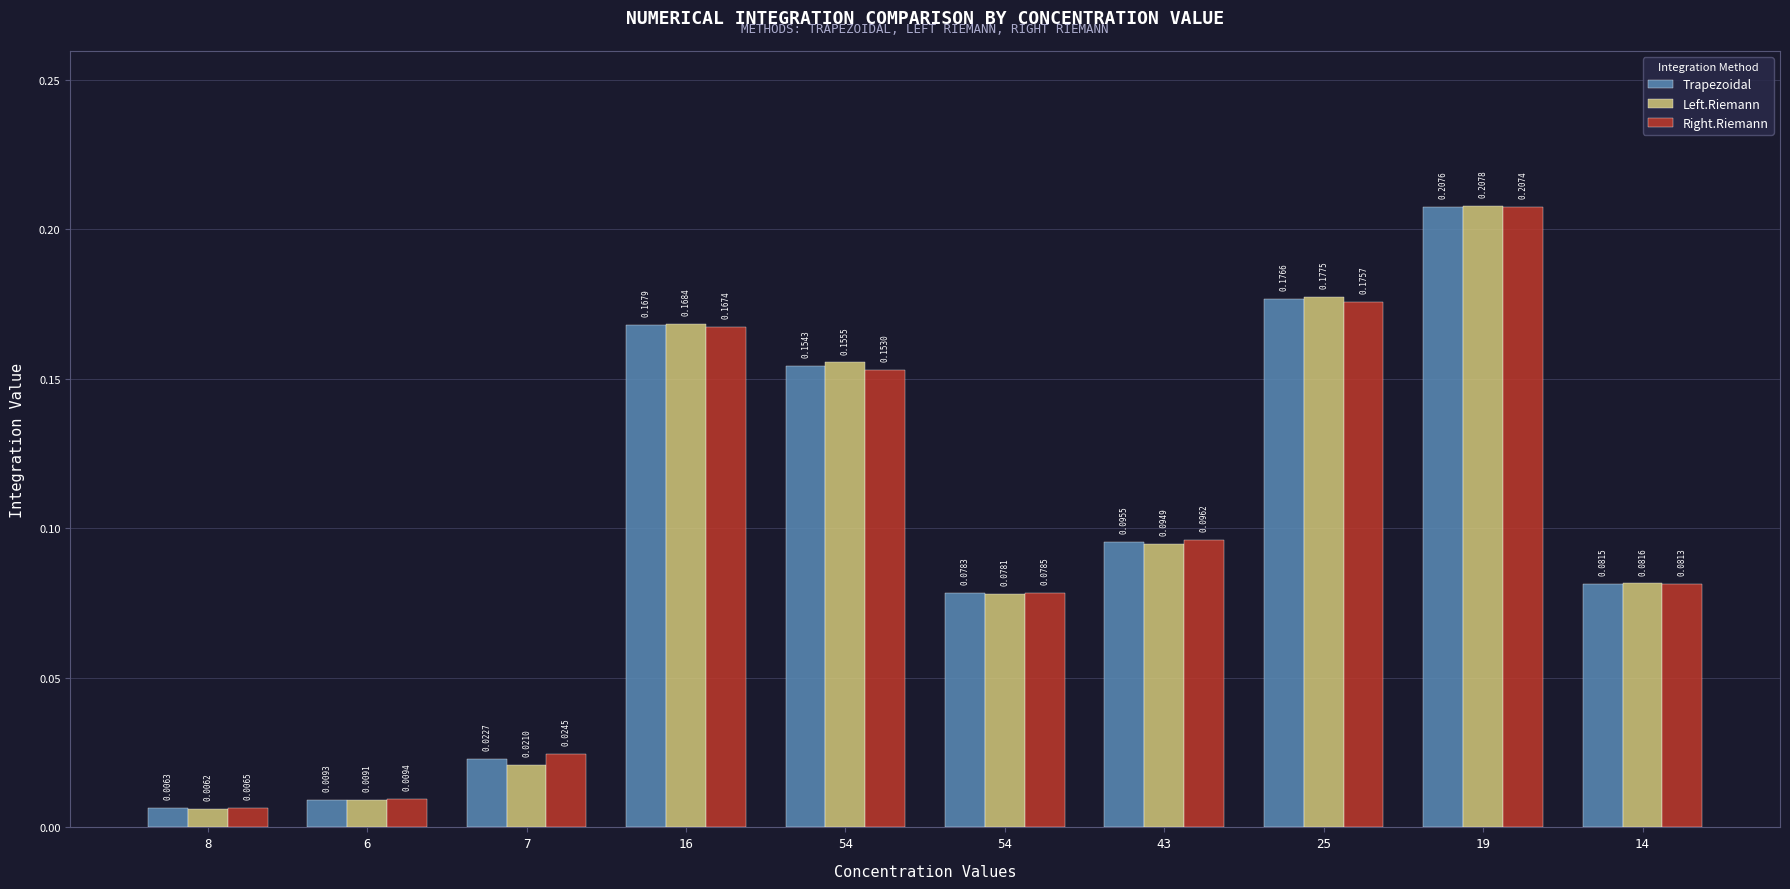

At 6, list the series in order from smallest to largest.

Left.Riemann, Trapezoidal, Right.Riemann